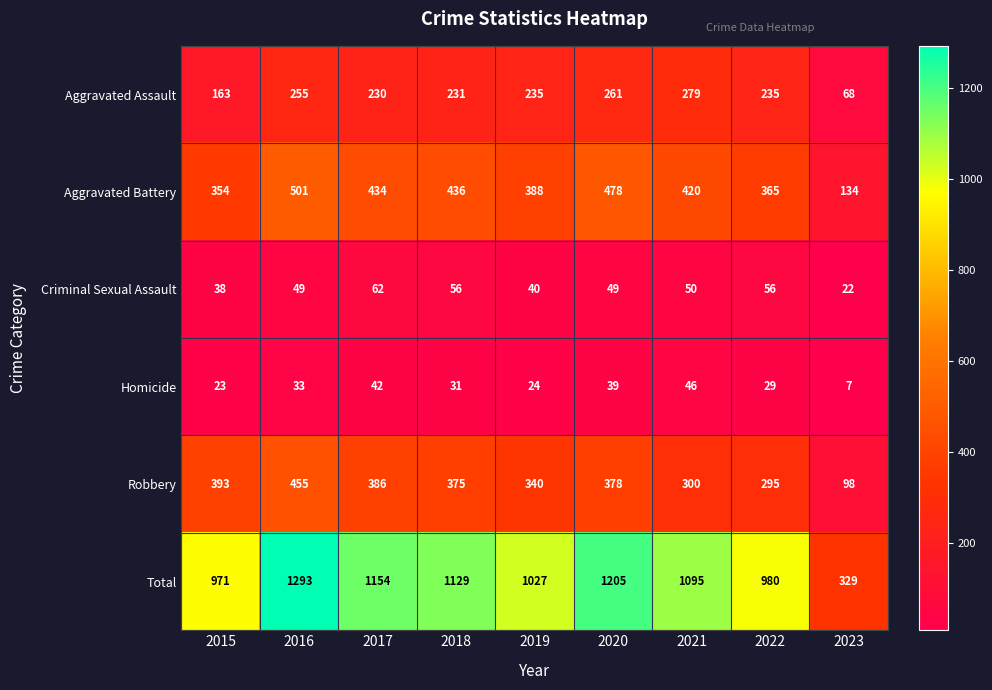

How many data points does each series have?

9